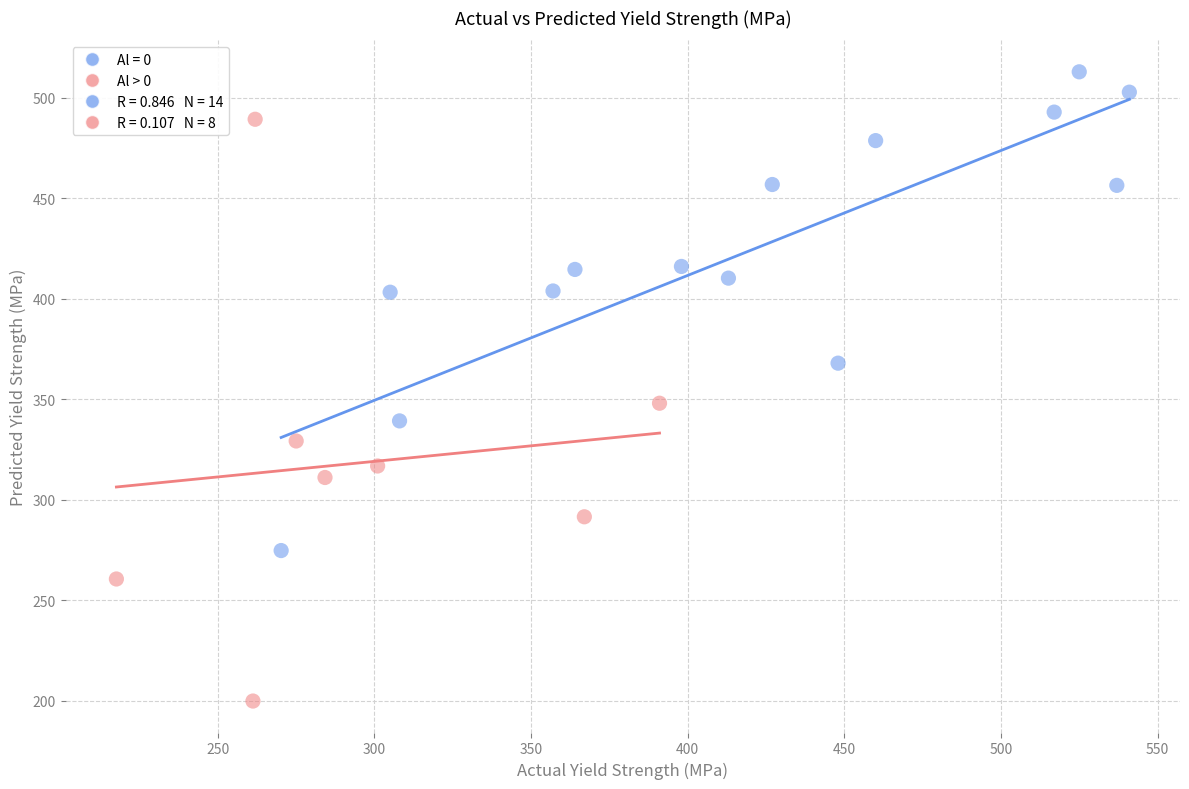

Which series has the largest Y range (max minus min)?

Al > 0